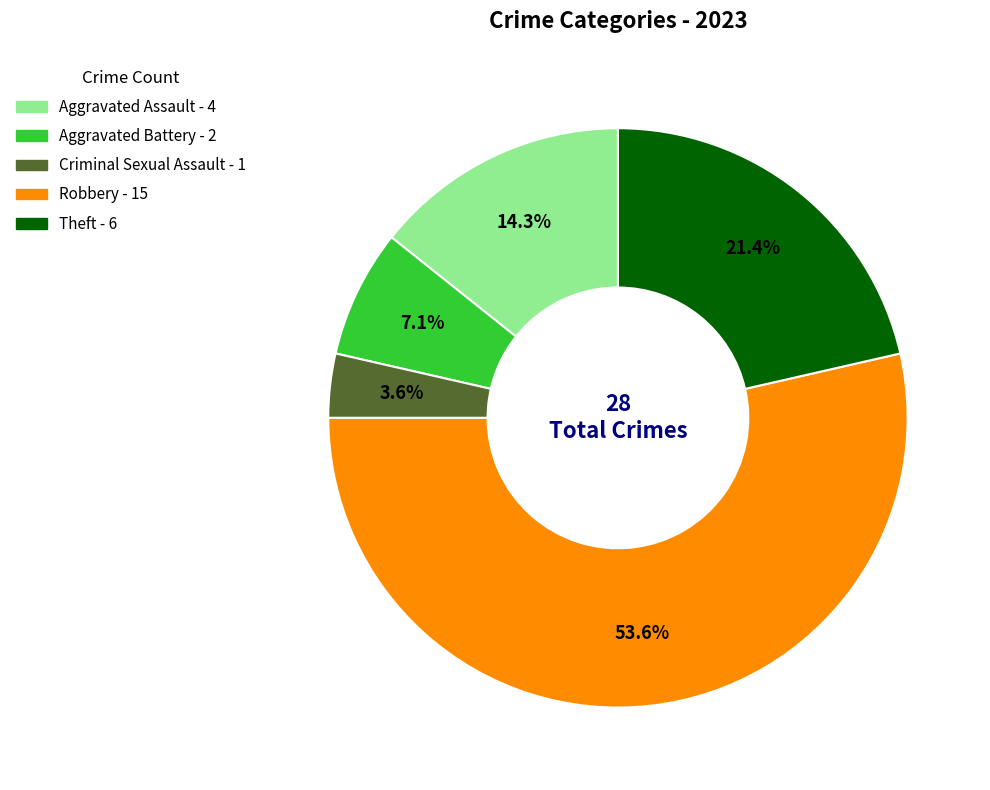

Do Aggravated Battery and Theft together represent more than half of the pie?

No